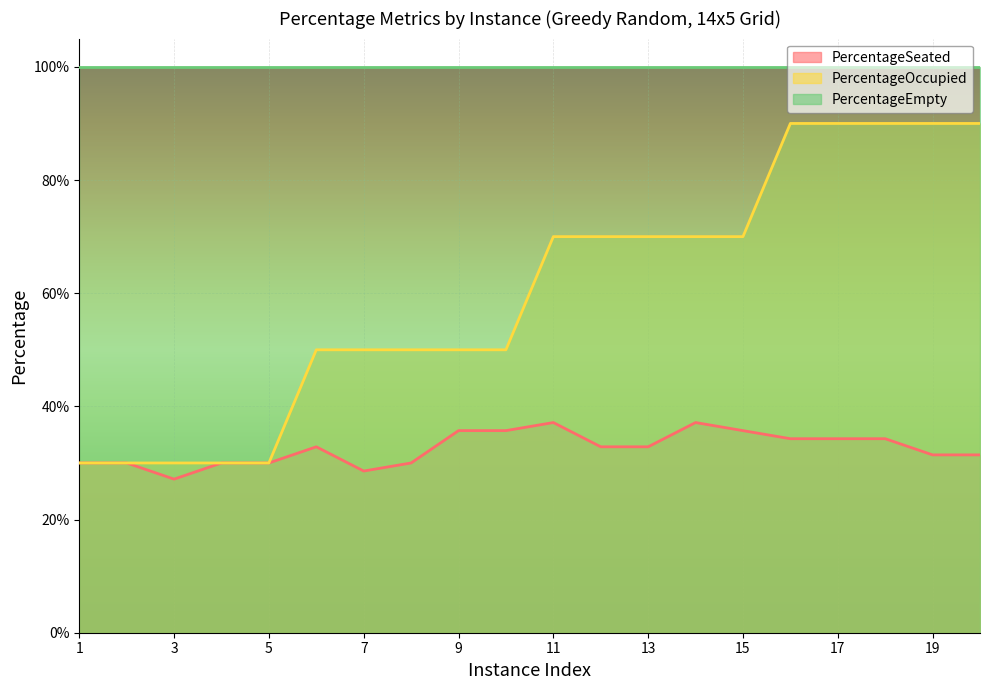

What are all the series names shown in the legend?

PercentageSeated, PercentageOccupied, PercentageEmpty